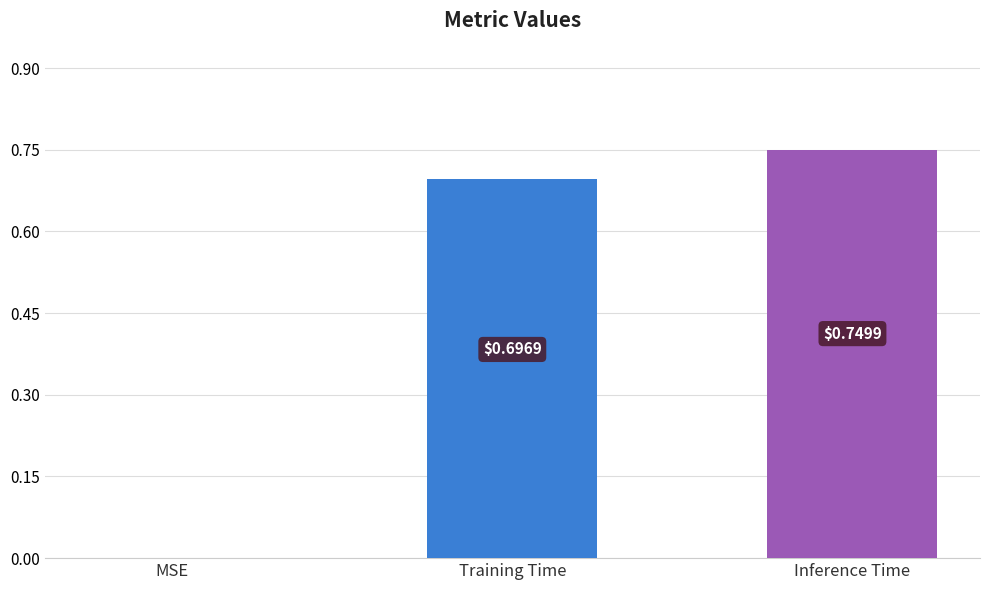

Is it true that the value at Inference Time is 0.7?

True